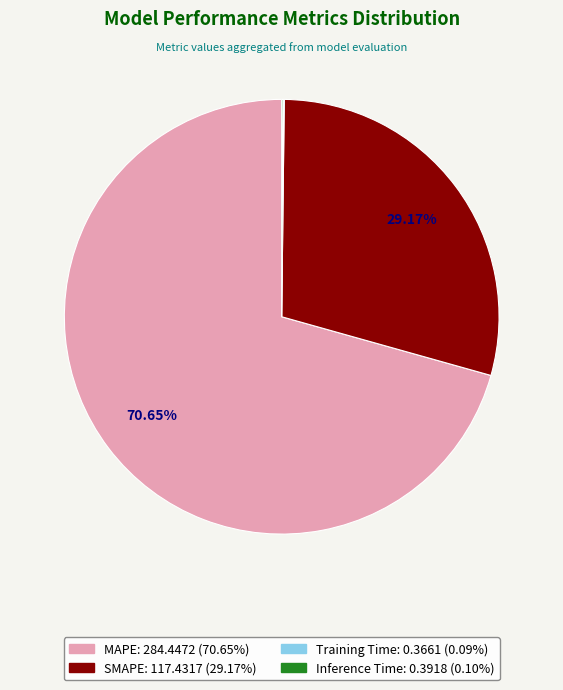

Which has a higher value, MAPE or SMAPE?

MAPE